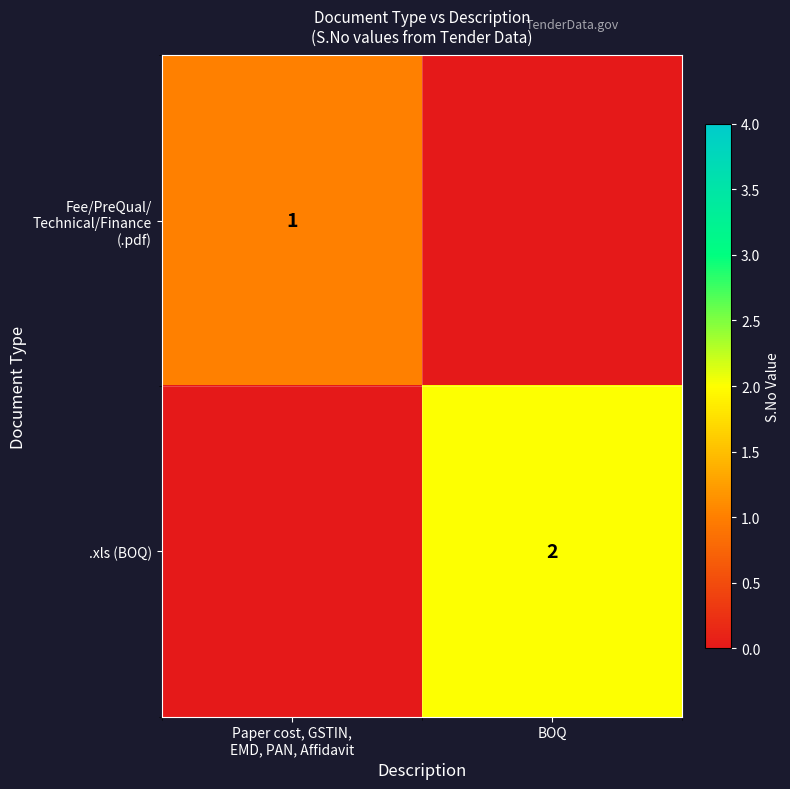

Is it true that .xls (BOQ) equals 1 at BOQ?

False